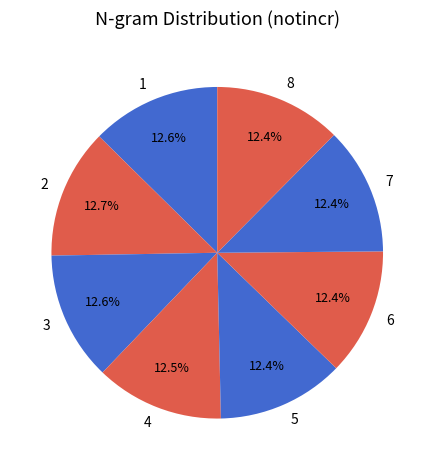

Is it true that 2 is 13% of the pie?

True